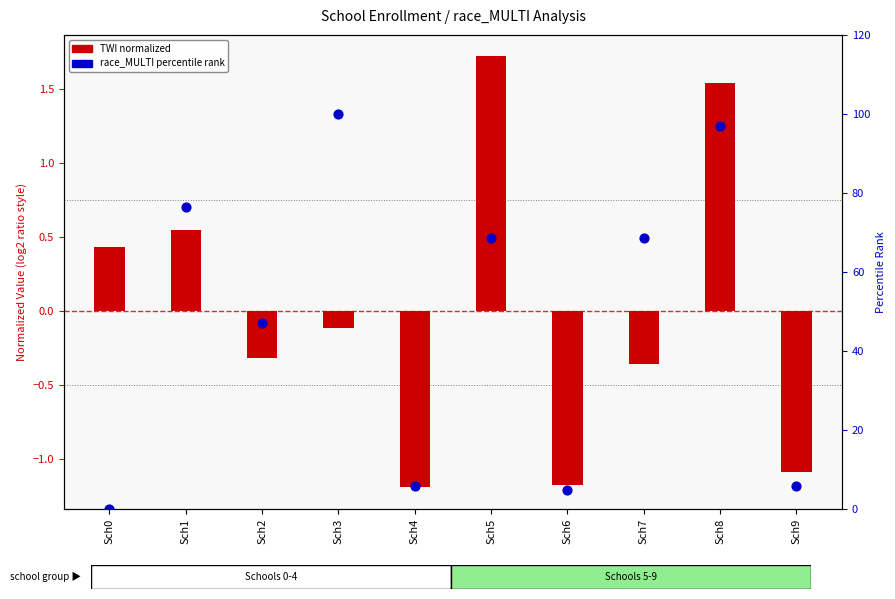

Which series reaches the minimum Y coordinate?

TWI (normalized)